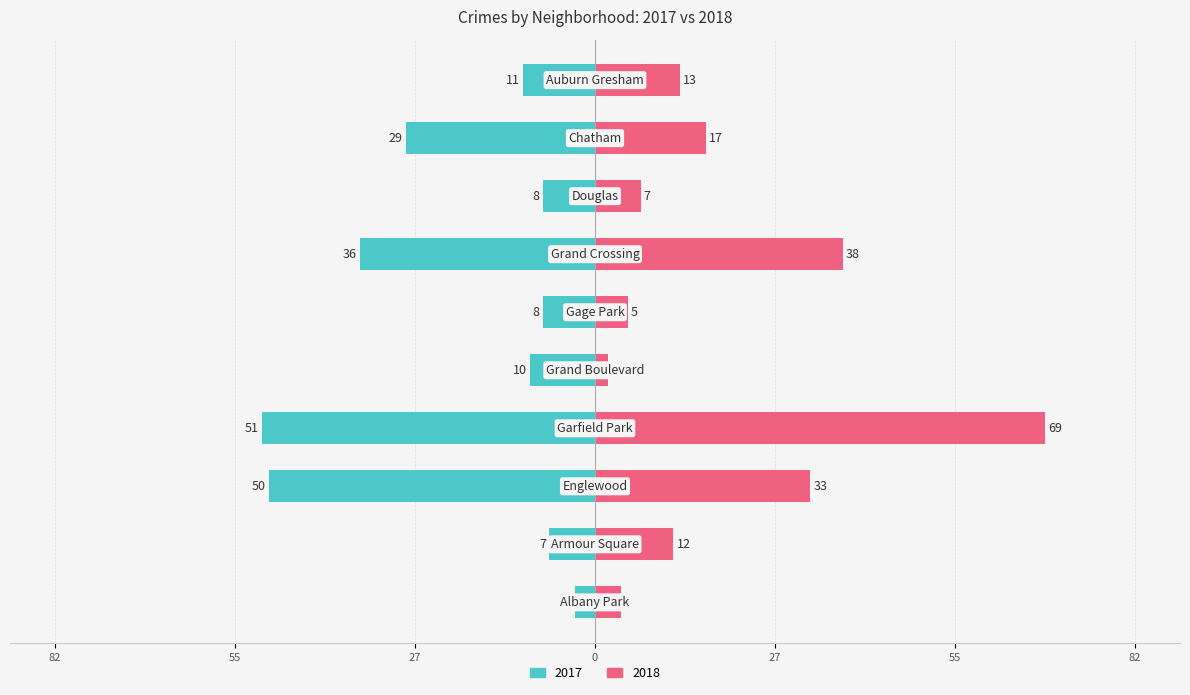

Reading right to left, extract all data points from this chart.

2017: -11	-29	-8	-36	-8	-10	-51	-50	-7	-3
2018: 13	17	7	38	5	2	69	33	12	4